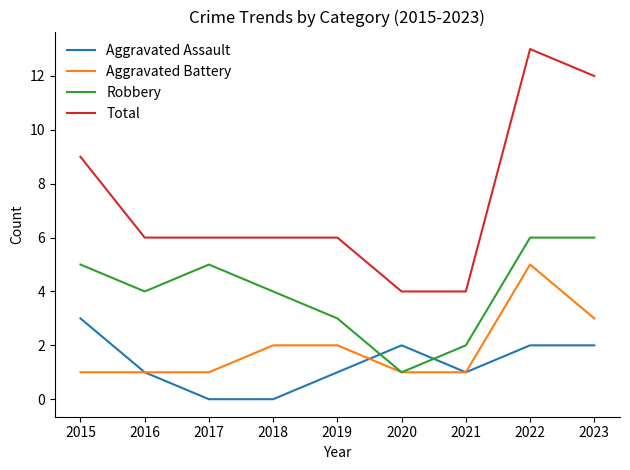

Reading right to left, transcribe all the data shown in this chart.

Aggravated Assault: 2	2	1	2	1	0	0	1	3
Aggravated Battery: 3	5	1	1	2	2	1	1	1
Robbery: 6	6	2	1	3	4	5	4	5
Total: 12	13	4	4	6	6	6	6	9